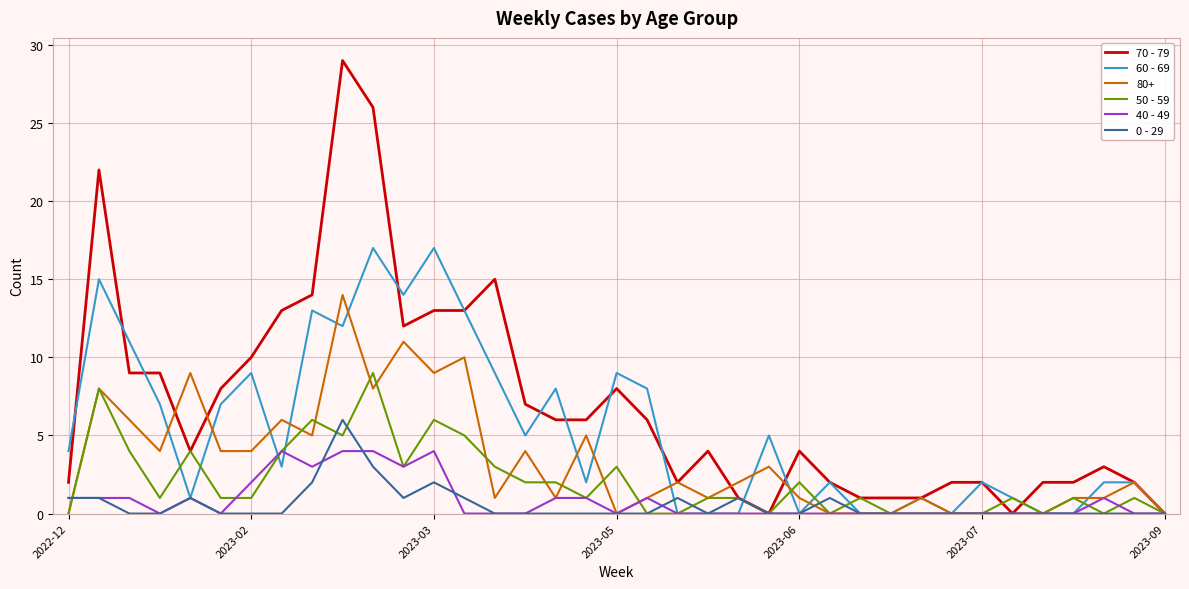

True or false: 50 - 59 has more than 2 points higher than both neighbors.

True